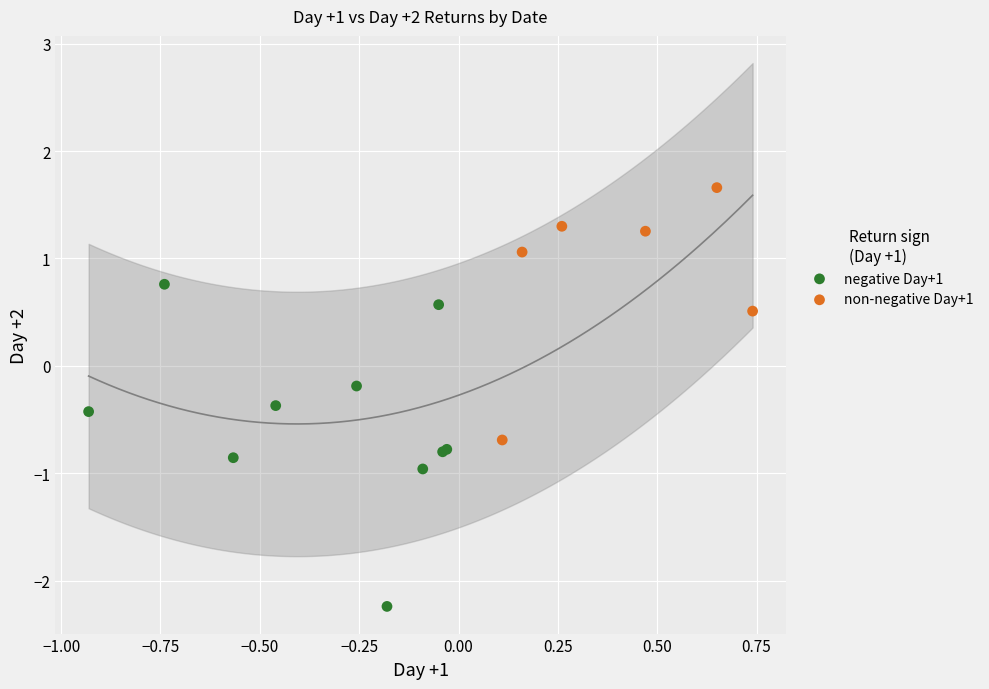

What are all the series names shown in the legend?

negative Day+1, non-negative Day+1